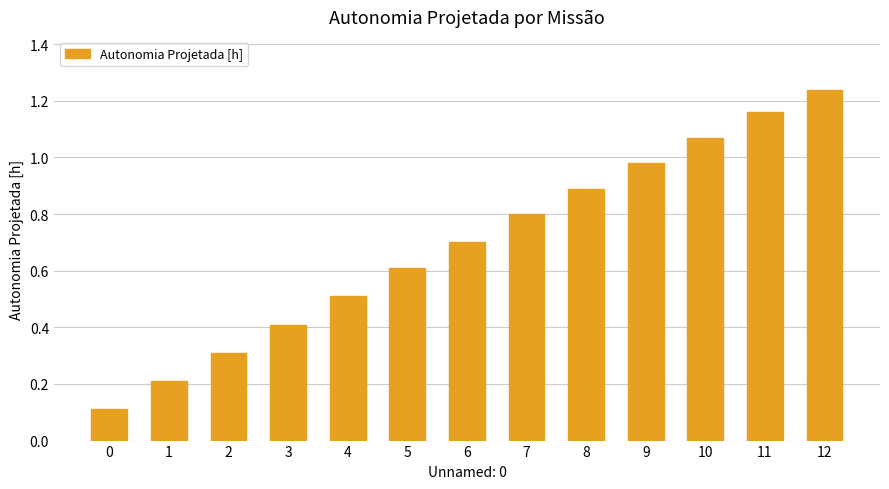

What is the average value?

0.7